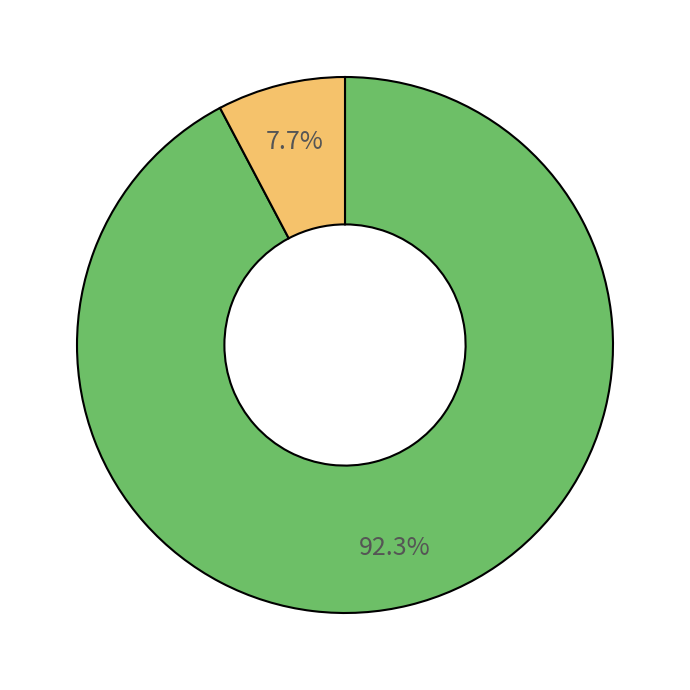

Is there any slice that represents more than half of the pie?

Yes